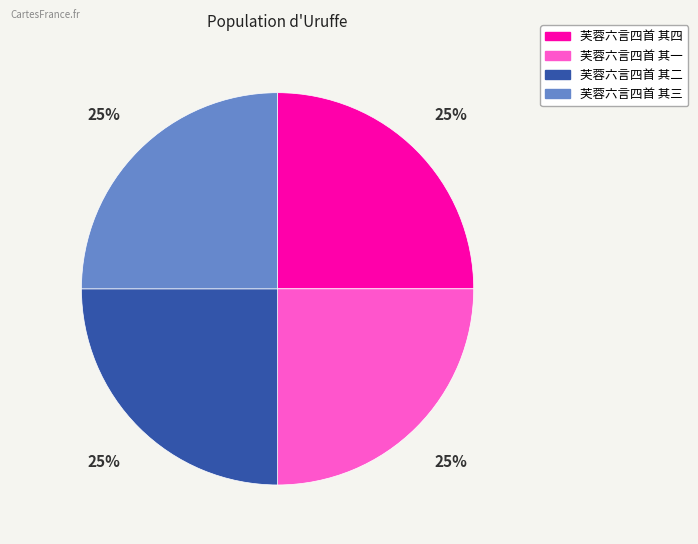

How many slices are in this pie chart?

4